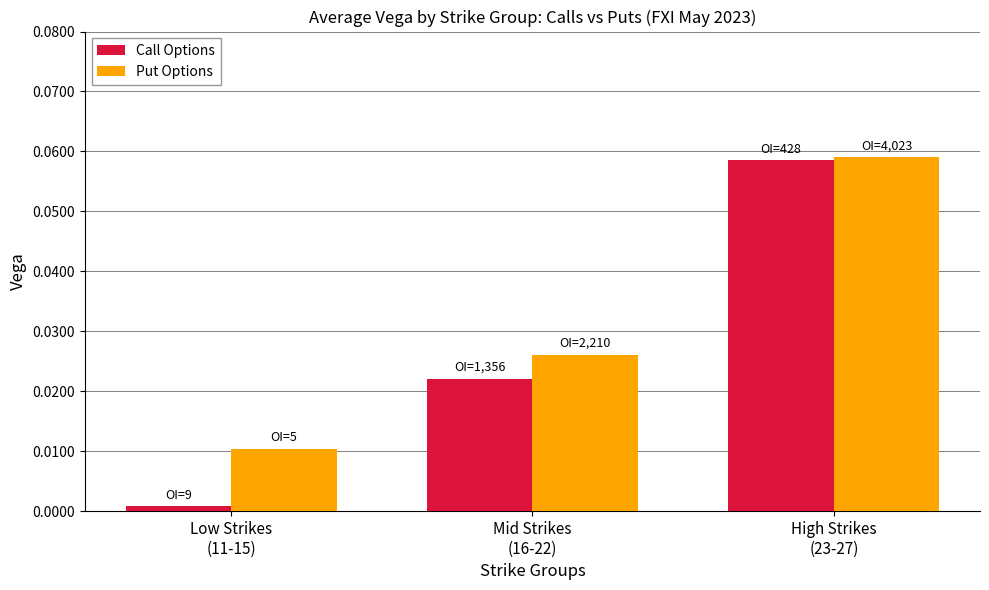

How many Put Options values are between 0 and 1?

3